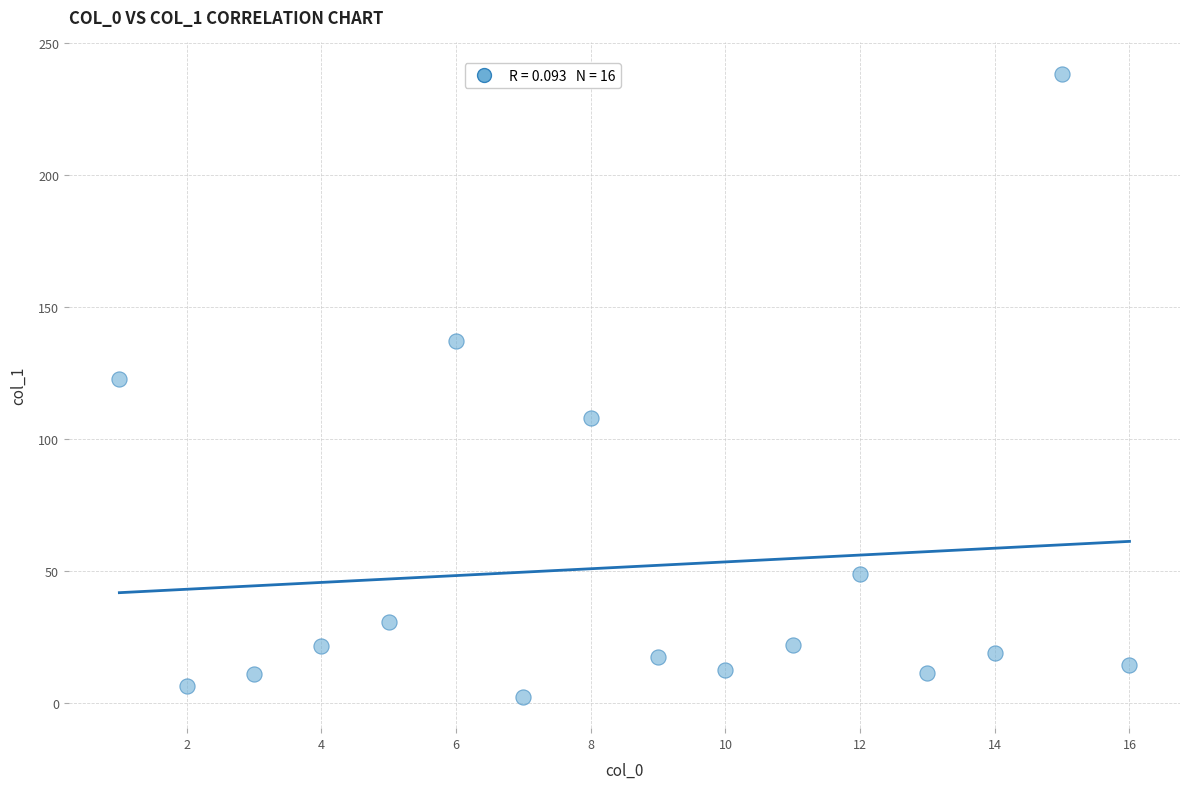

What Y value in the scatter plot is closest to 120?

122.8